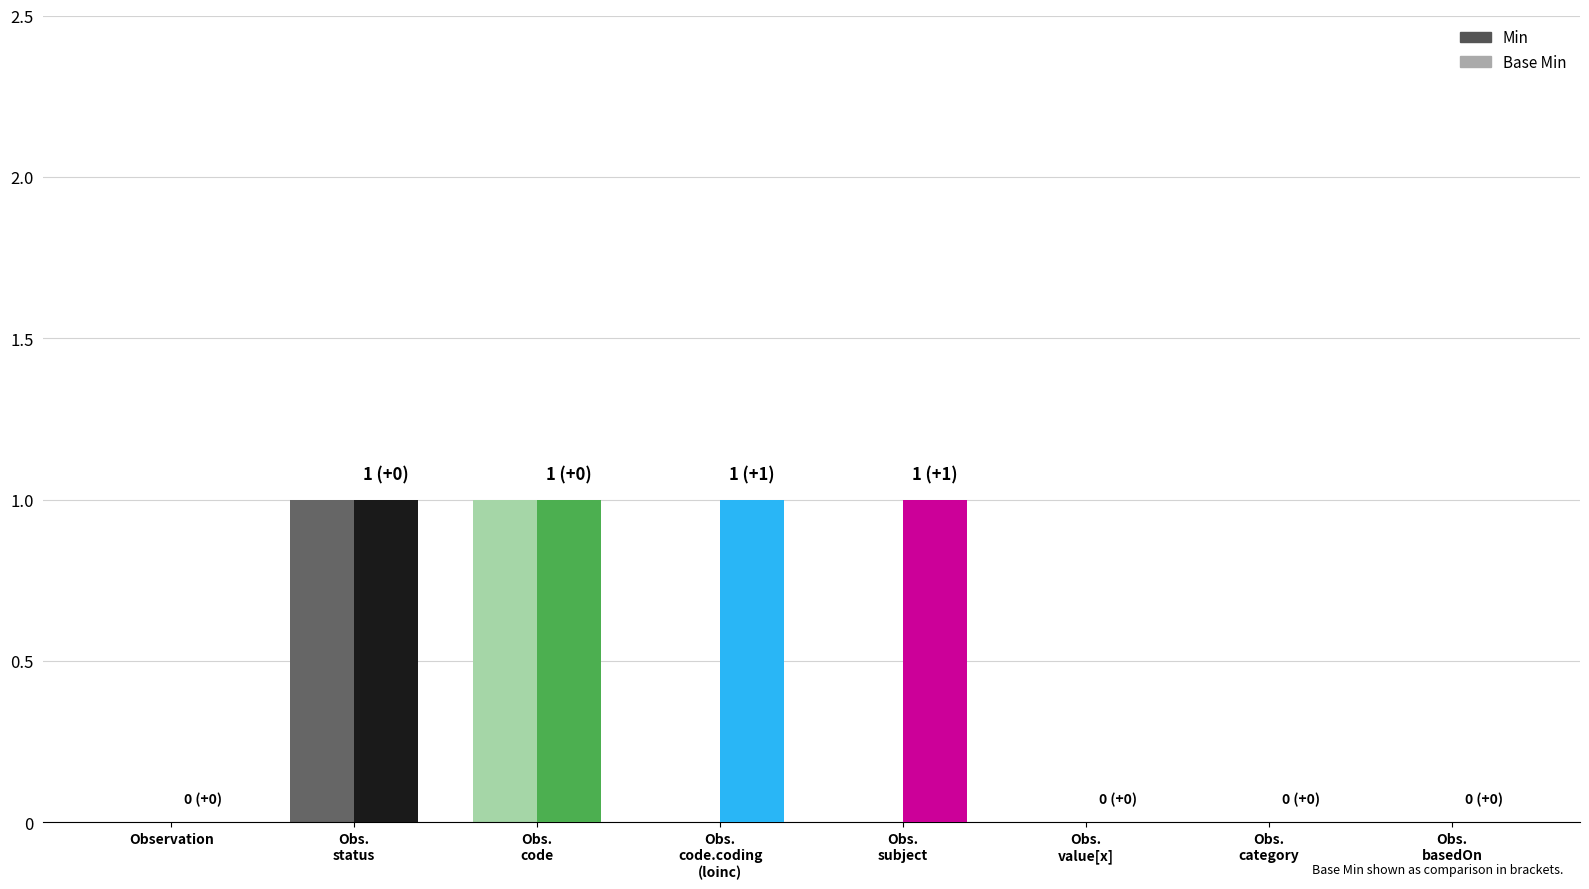

Between Observation.code.coding (loinc) and Observation.basedOn, which series saw the biggest shift?

Min